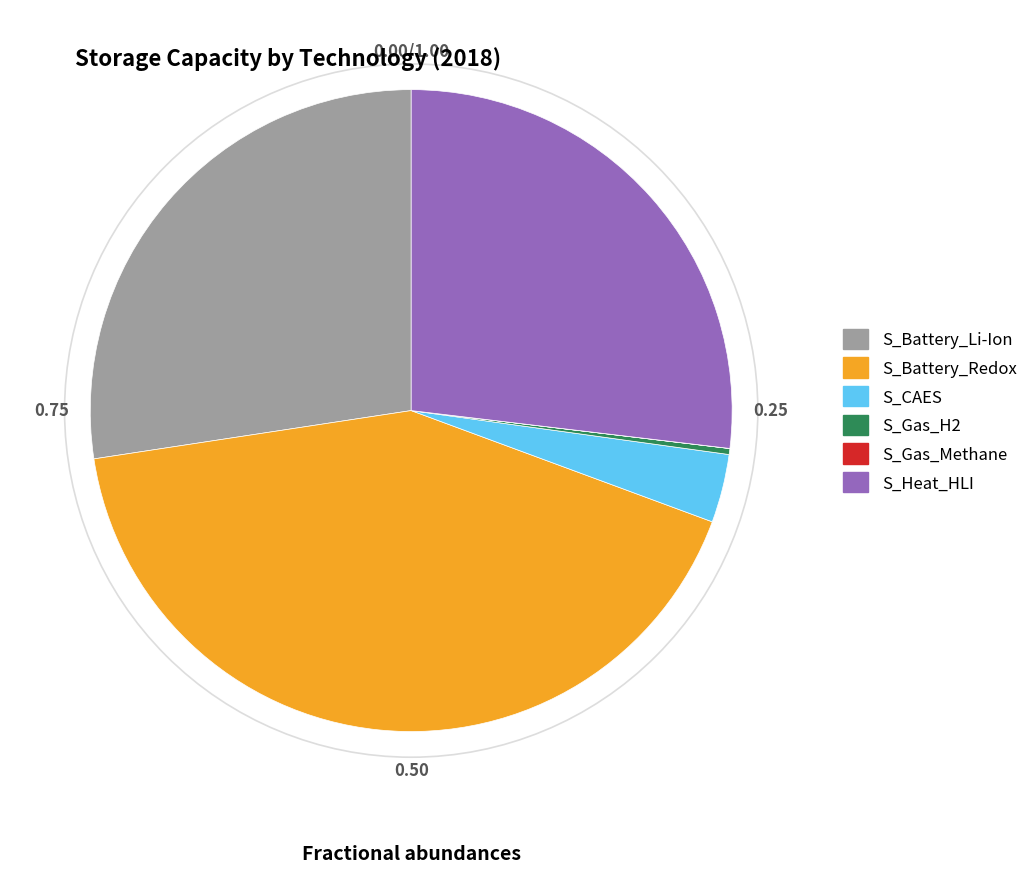

Combined, do S_Gas_H2 and S_Battery_Li-Ion account for over 50%?

No